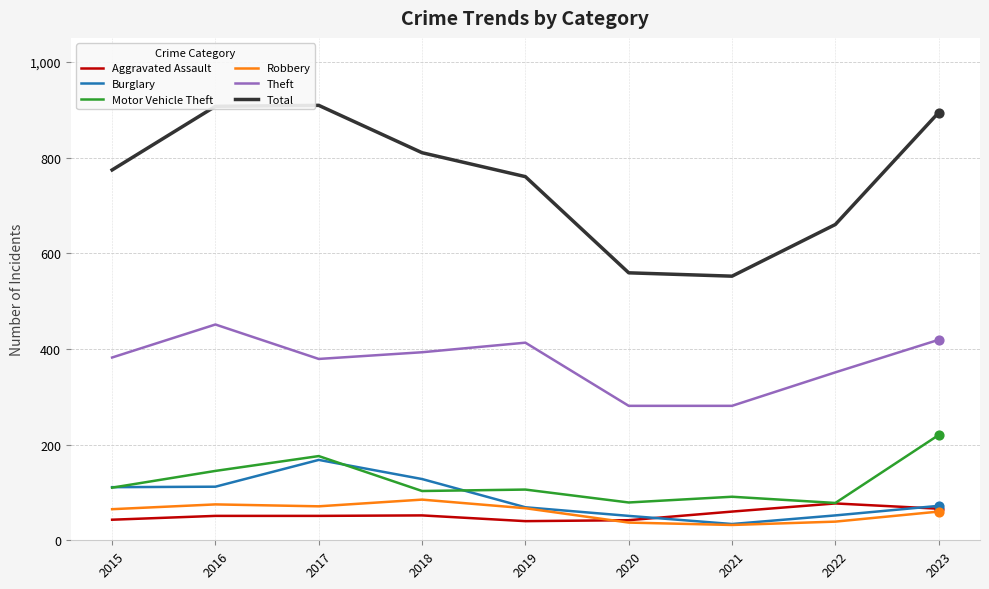

At how many categories does at least one series exceed 309?

9